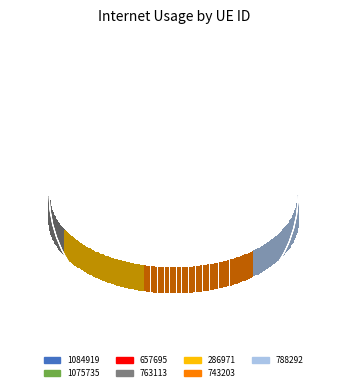

How many slices are in this pie chart?

7